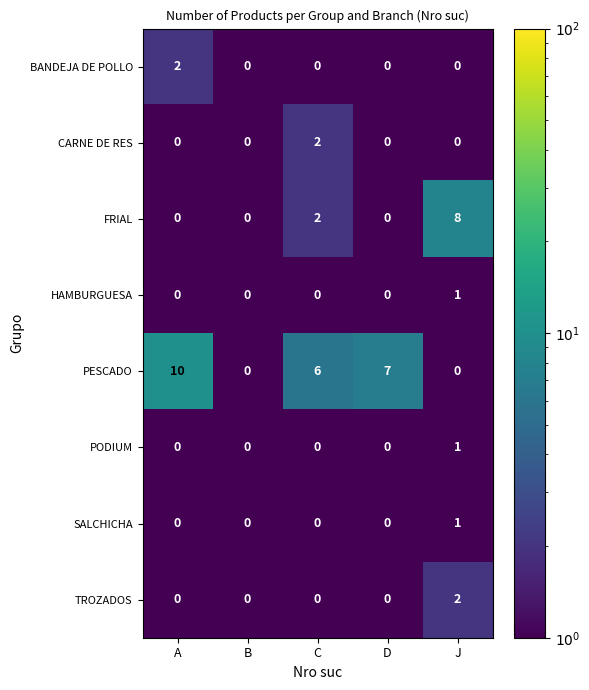

What is the difference between the highest and lowest values at J?

8